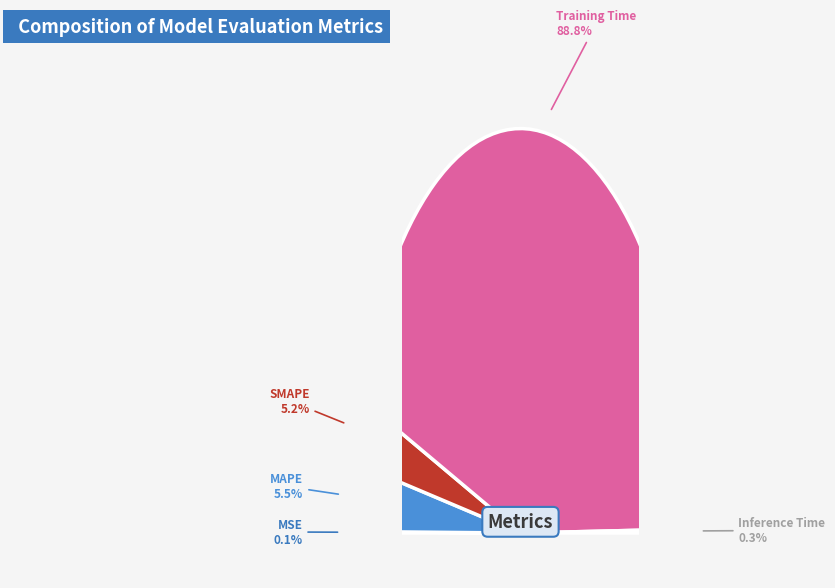

Does Training Time account for over 50% of the chart?

Yes